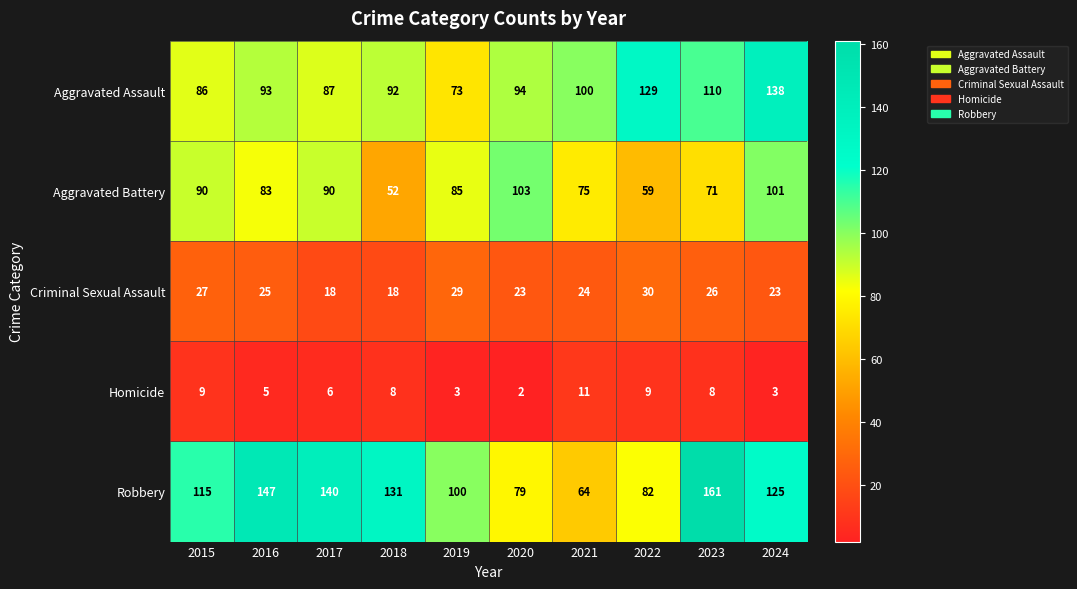

At which category is the sum across all series the highest?

2024